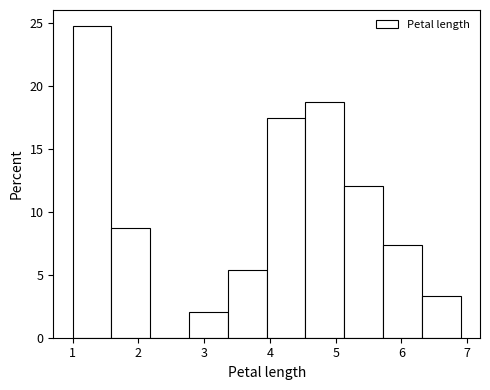

Over which range of the x-axis is the bar tallest?

1.00 to 1.59